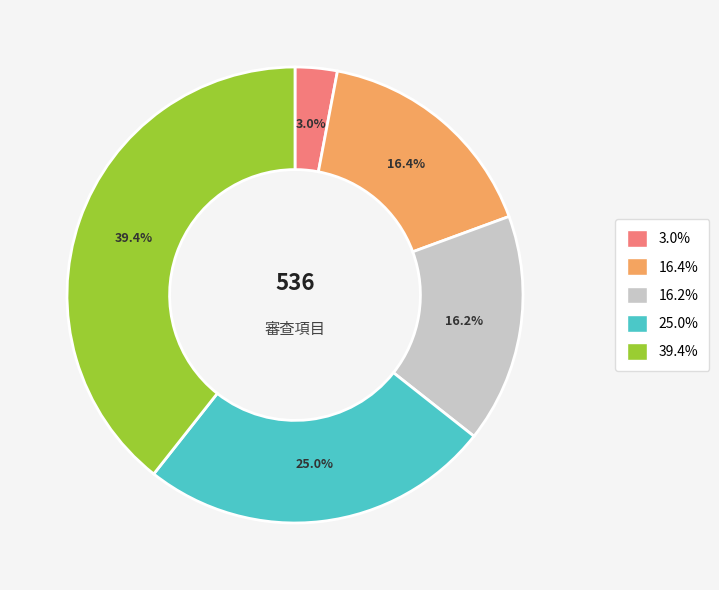

Is there any slice that represents more than half of the pie?

No